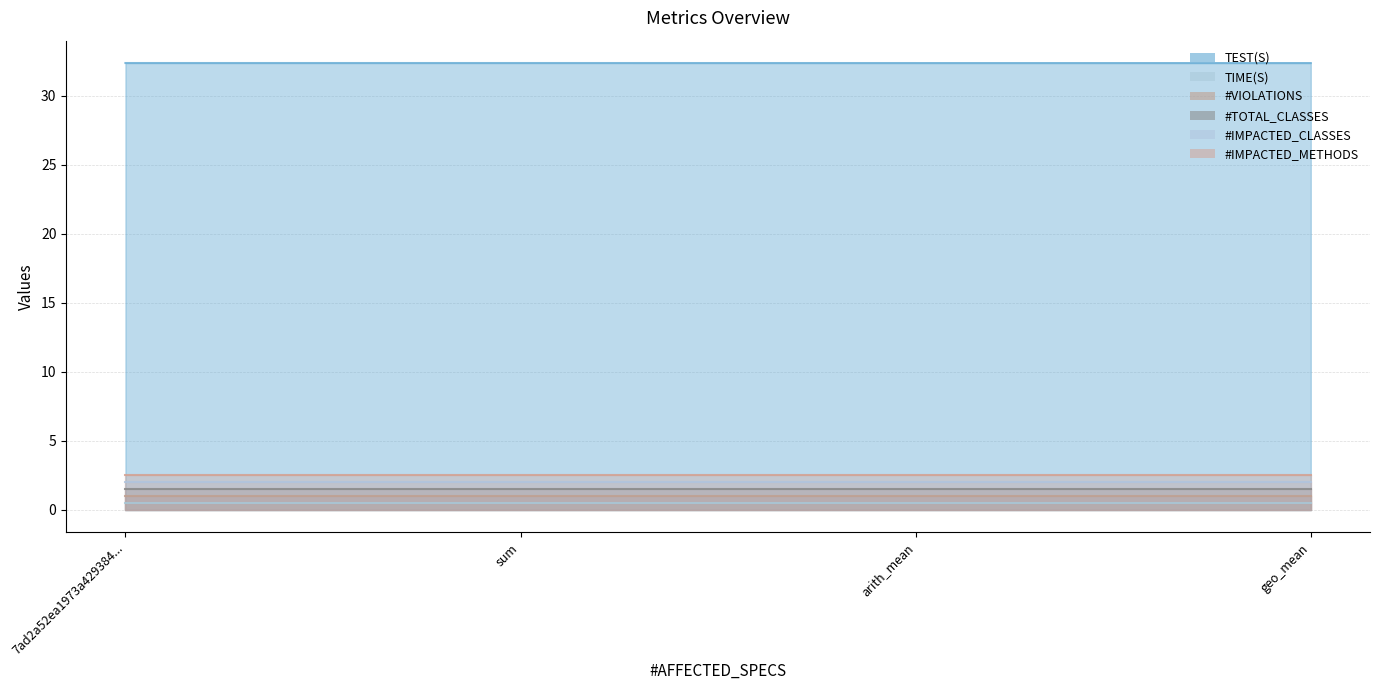

True or false: #IMPACTED_CLASSES and TIME(S) cross at least once.

False